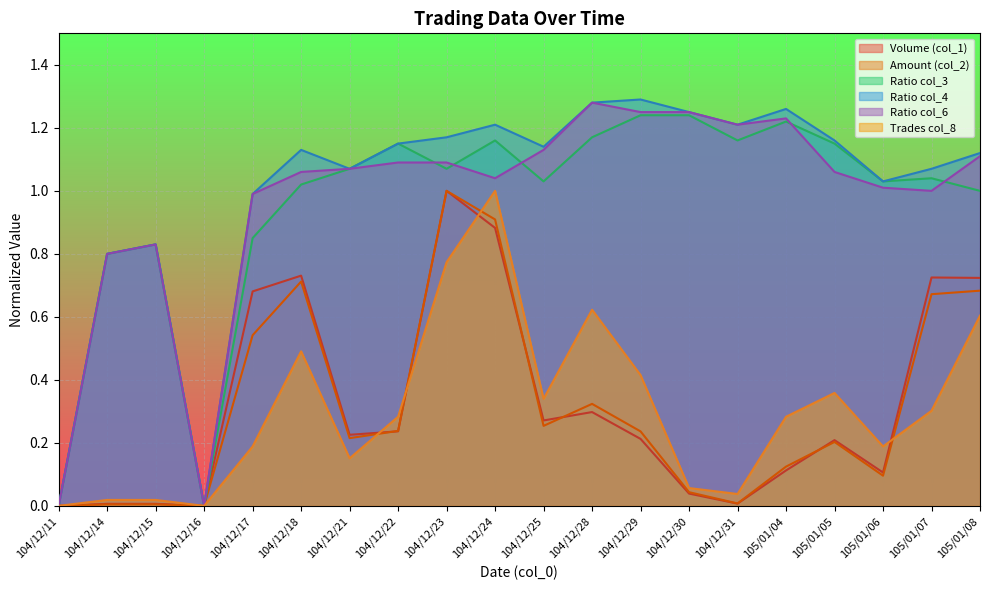

Which series has the largest total across all categories?

Ratio col_4